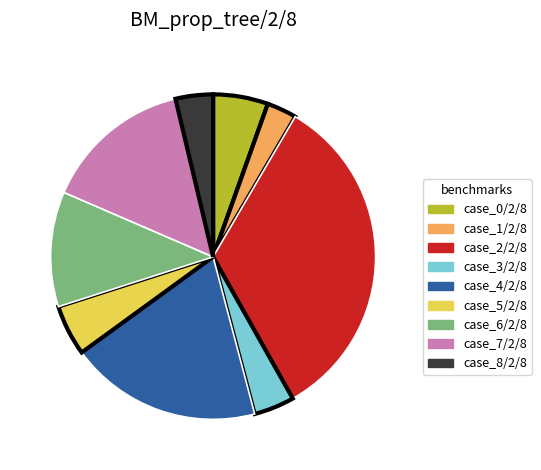

Which category has the biggest portion of the pie?

case_2/2/8